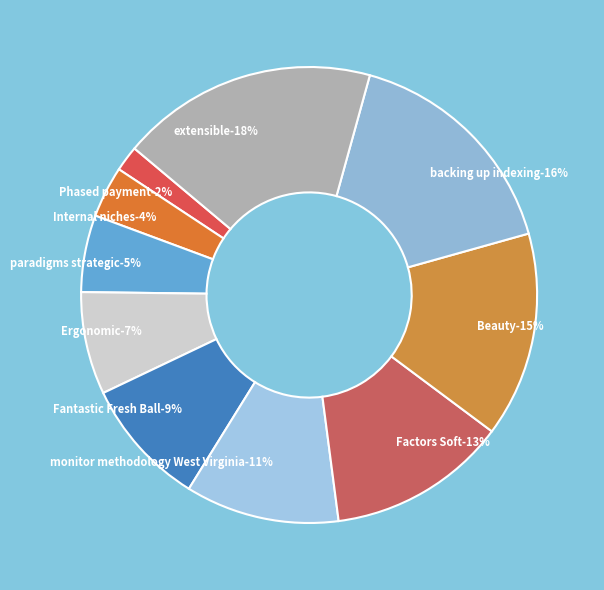

How many segments does this pie chart have?

10